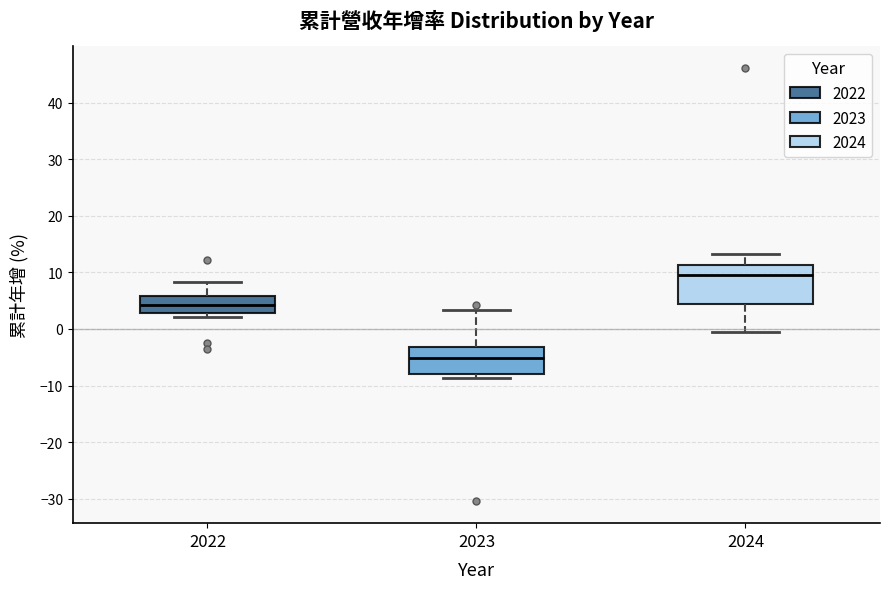

Which box is the tallest, from its lower edge to its upper edge?

2024